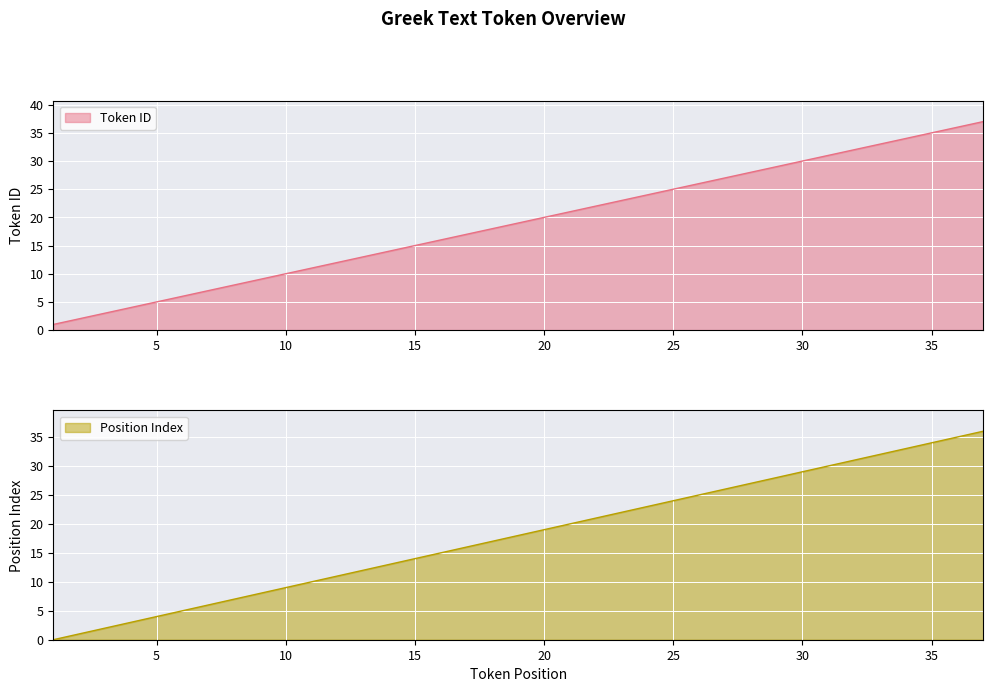

Which series has the largest total across all categories?

Token ID